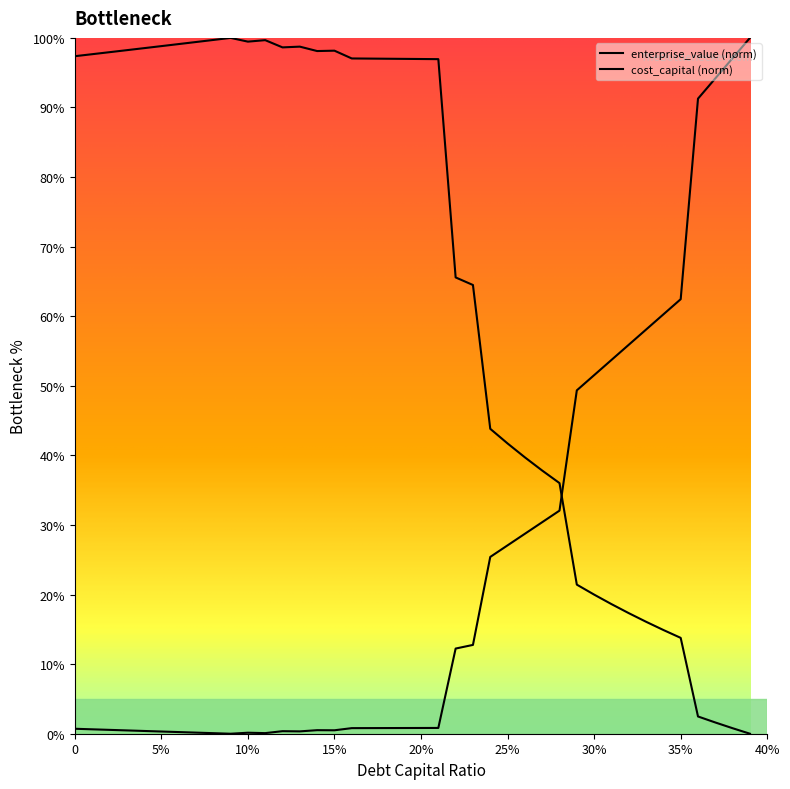

How many intersections are there between cost_capital and enterprise_value?

1